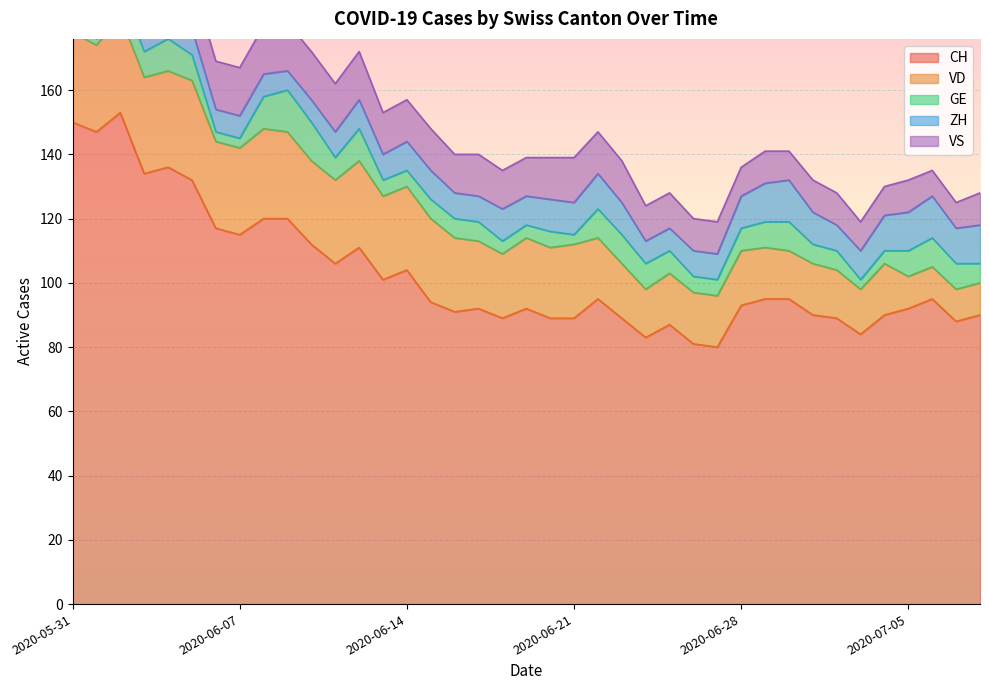

At which label does VS first exceed 13?

2020-05-31